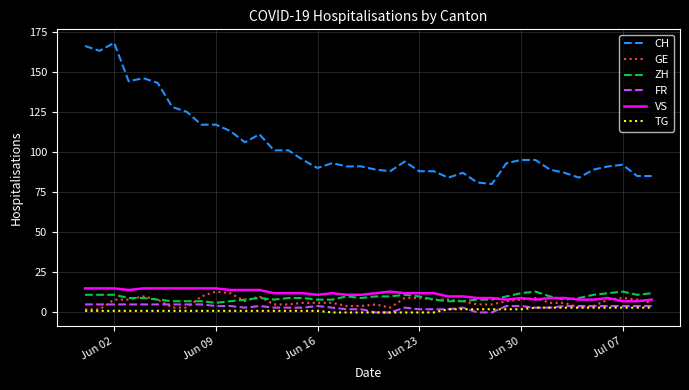

Which series has the largest total across all categories?

CH